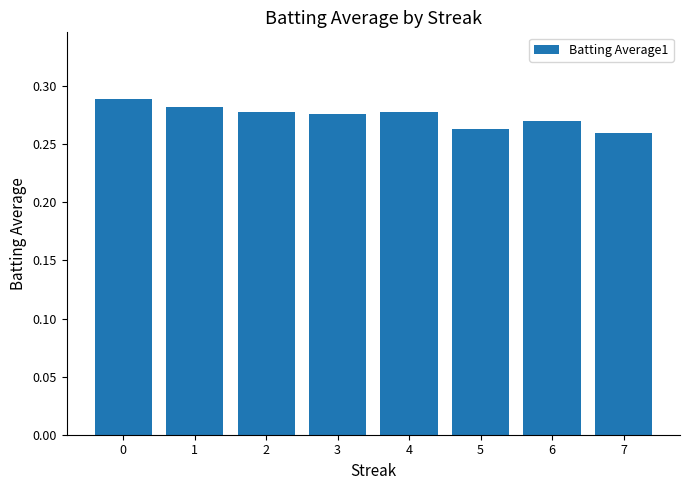

Are the bars grouped side by side (vs. stacked)?

No